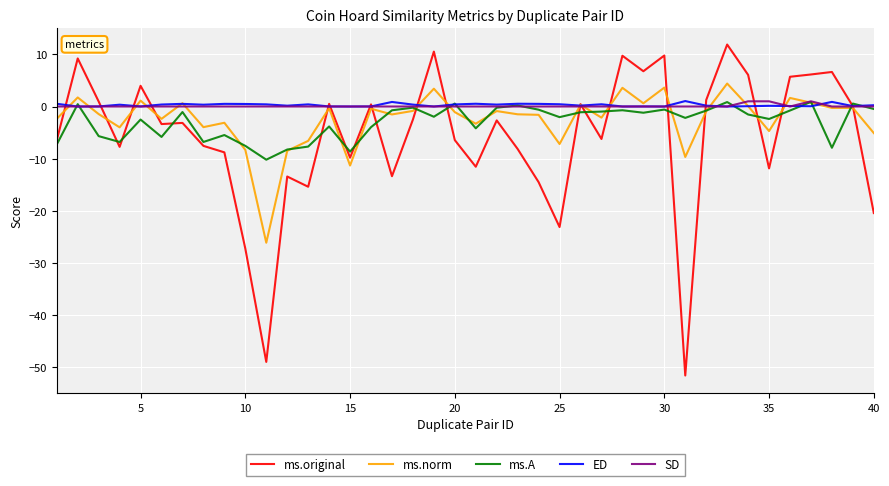

What is the greatest value displayed?

11.9